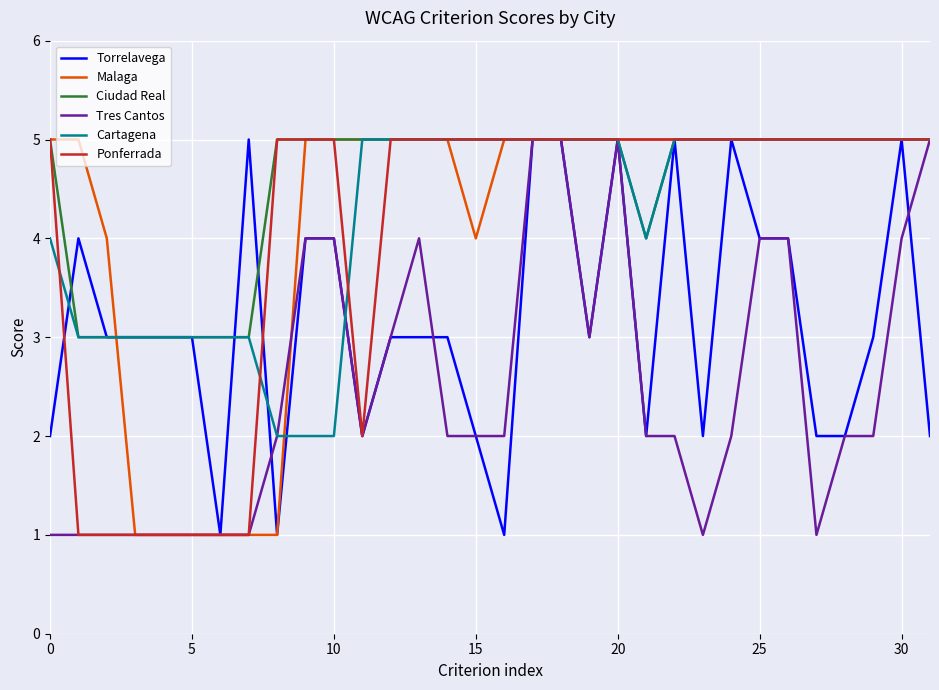

What is the maximum value for Cartagena?

5